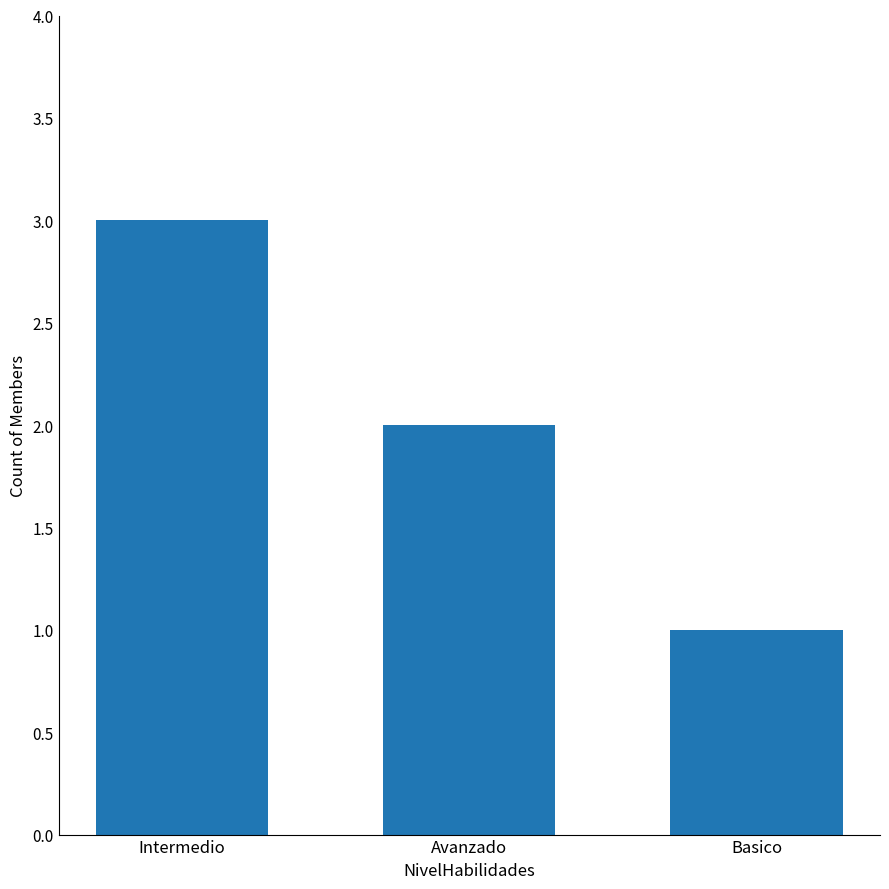

The chart shows a value of 4 at Intermedio. True or false?

False